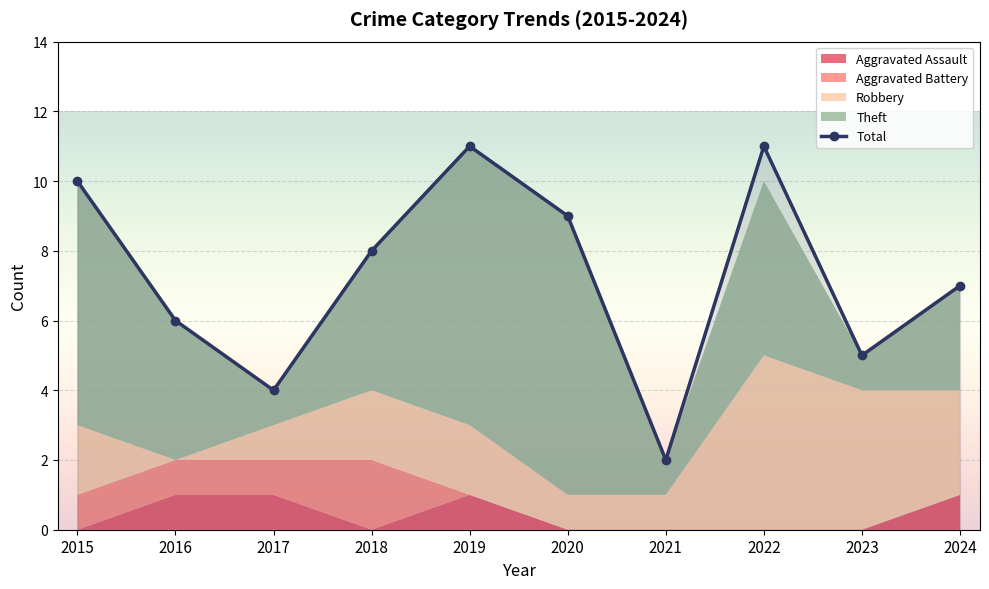

What is the smallest value displayed?

2